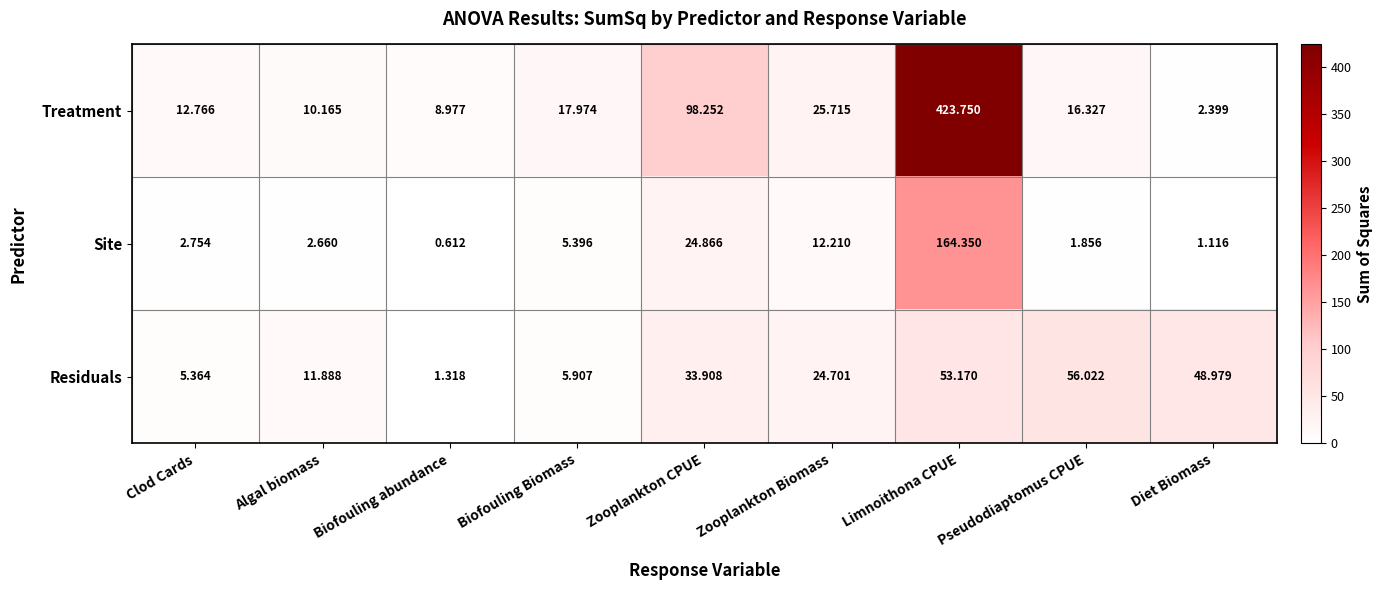

At which label is Site closest to 82?

Zooplankton CPUE